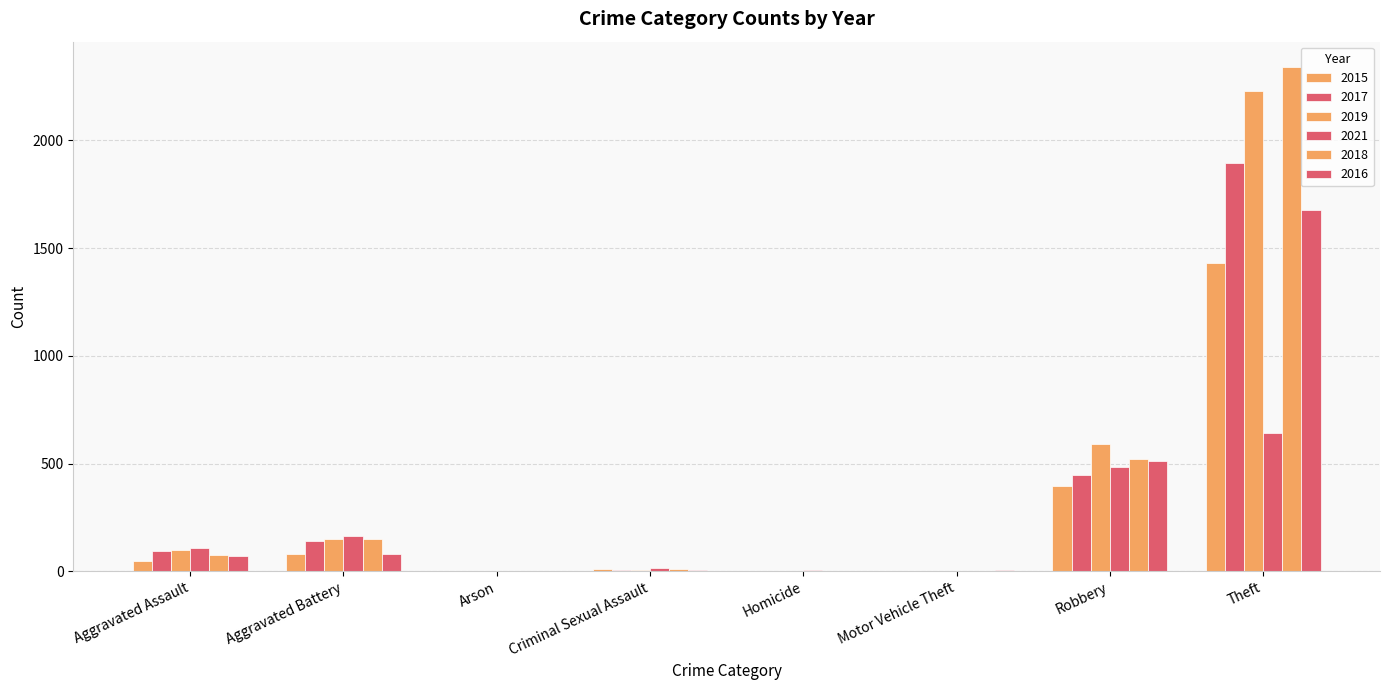

Reading left to right, what are all the values shown in this chart?

2015: Aggravated Assault=46	Aggravated Battery=82	Arson=3	Criminal Sexual Assault=12	Homicide=0	Motor Vehicle Theft=1	Robbery=395	Theft=1429
2017: Aggravated Assault=95	Aggravated Battery=142	Arson=0	Criminal Sexual Assault=8	Homicide=1	Motor Vehicle Theft=1	Robbery=446	Theft=1896
2019: Aggravated Assault=98	Aggravated Battery=148	Arson=1	Criminal Sexual Assault=8	Homicide=2	Motor Vehicle Theft=1	Robbery=591	Theft=2230
2021: Aggravated Assault=110	Aggravated Battery=163	Arson=2	Criminal Sexual Assault=15	Homicide=4	Motor Vehicle Theft=2	Robbery=484	Theft=642
2018: Aggravated Assault=77	Aggravated Battery=152	Arson=1	Criminal Sexual Assault=11	Homicide=1	Motor Vehicle Theft=1	Robbery=519	Theft=2341
2016: Aggravated Assault=71	Aggravated Battery=82	Arson=0	Criminal Sexual Assault=8	Homicide=1	Motor Vehicle Theft=4	Robbery=510	Theft=1676